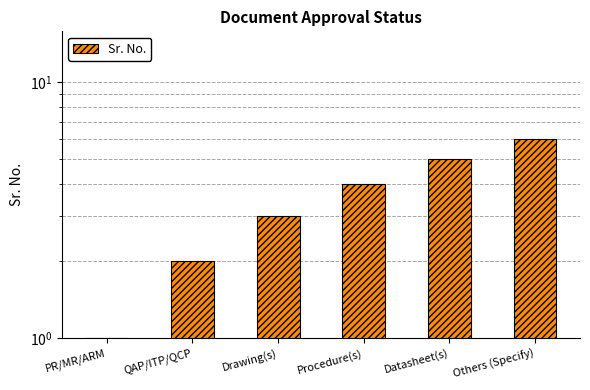

What is the maximum value shown in the chart?

6